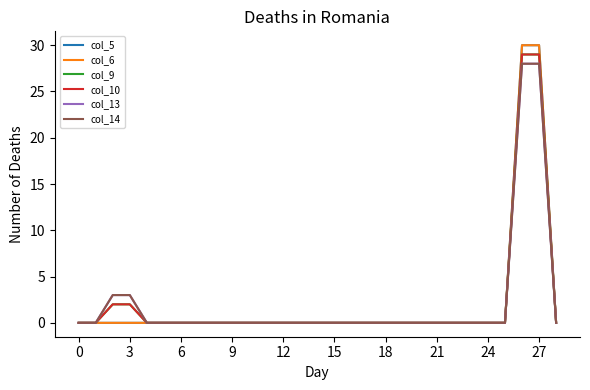

Is this an area chart (filled region under the line)?

No